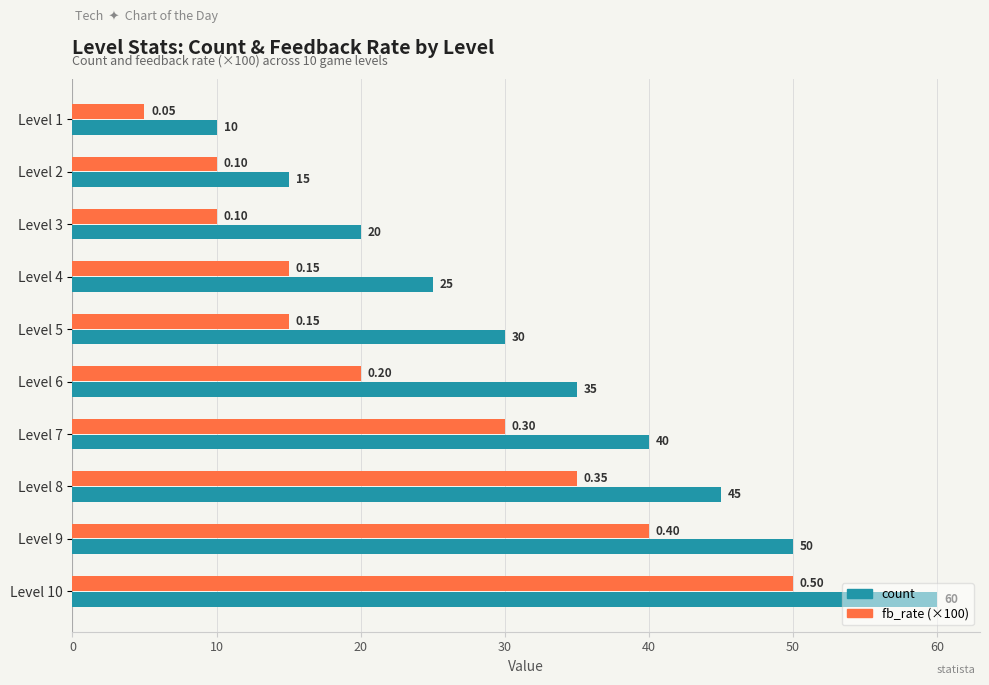

What is the sum of all count values?

330